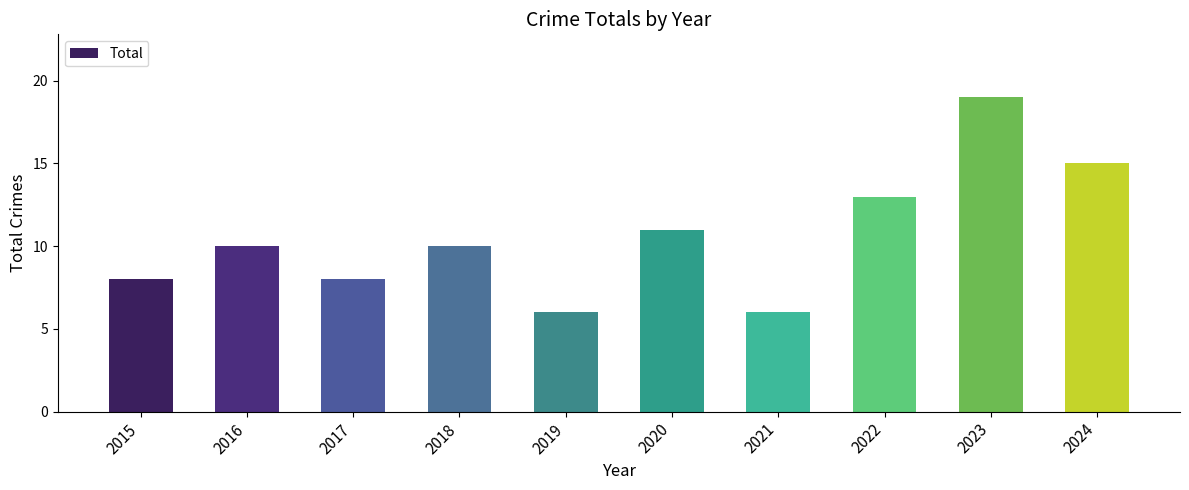

What is the value of the 3rd bar from the left?

8